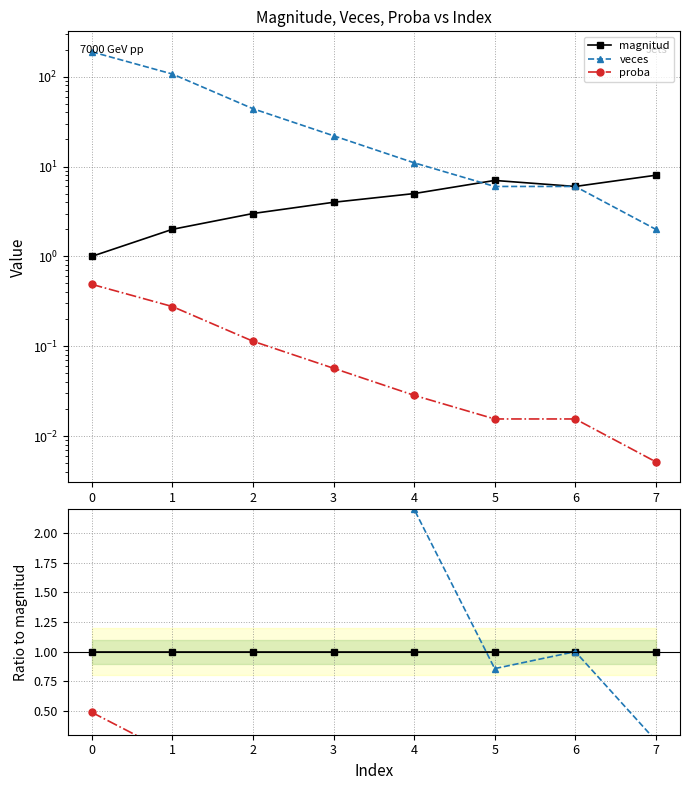

Does the chart display data point markers on the line(s)?

Yes